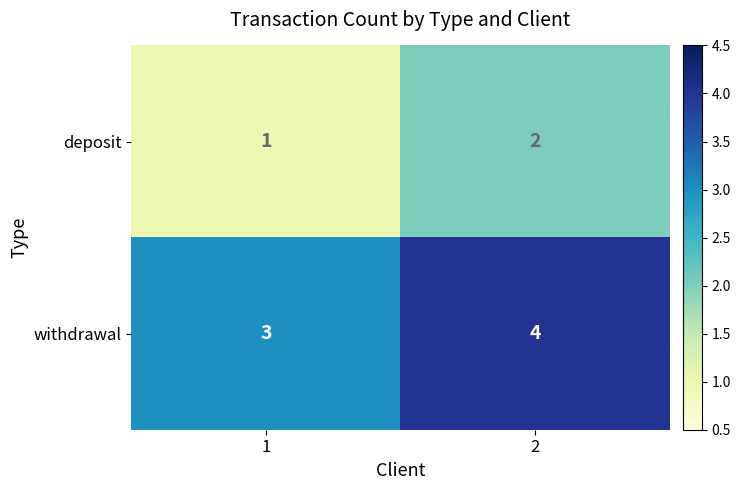

Is it true that withdrawal equals 1 at 2?

False